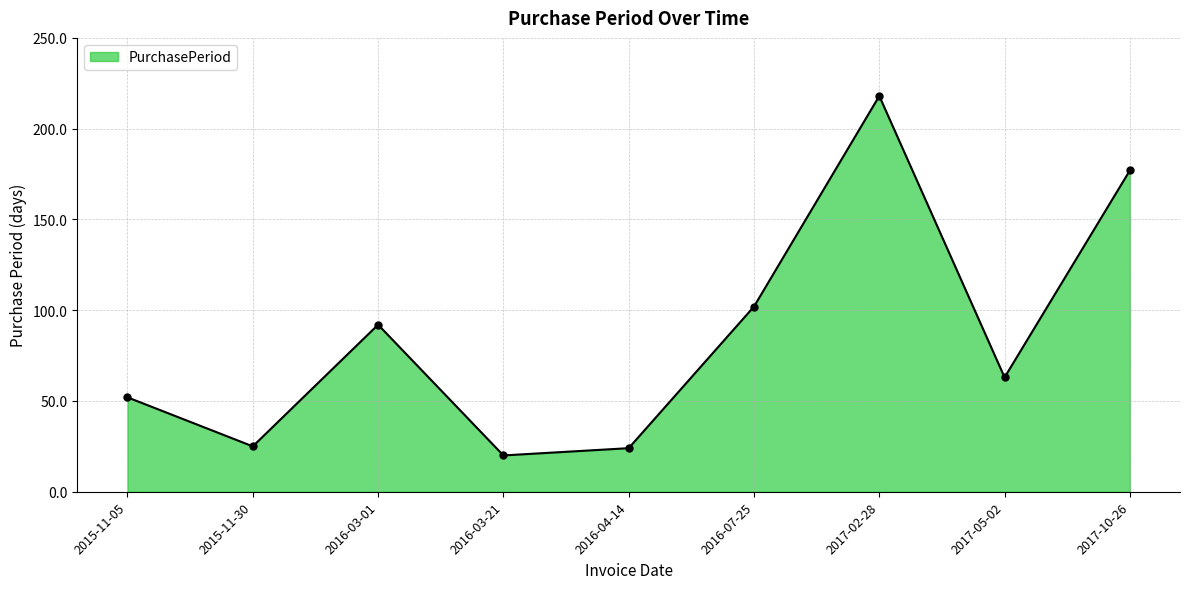

Is it true that the value at 2015-11-05 is 75?

False